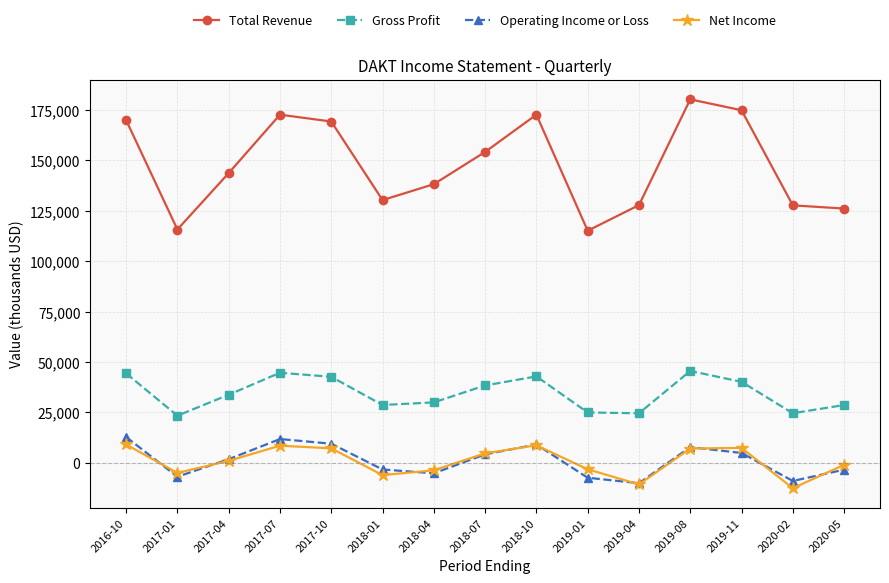

Which label corresponds to the smallest value in the chart?

2020-02